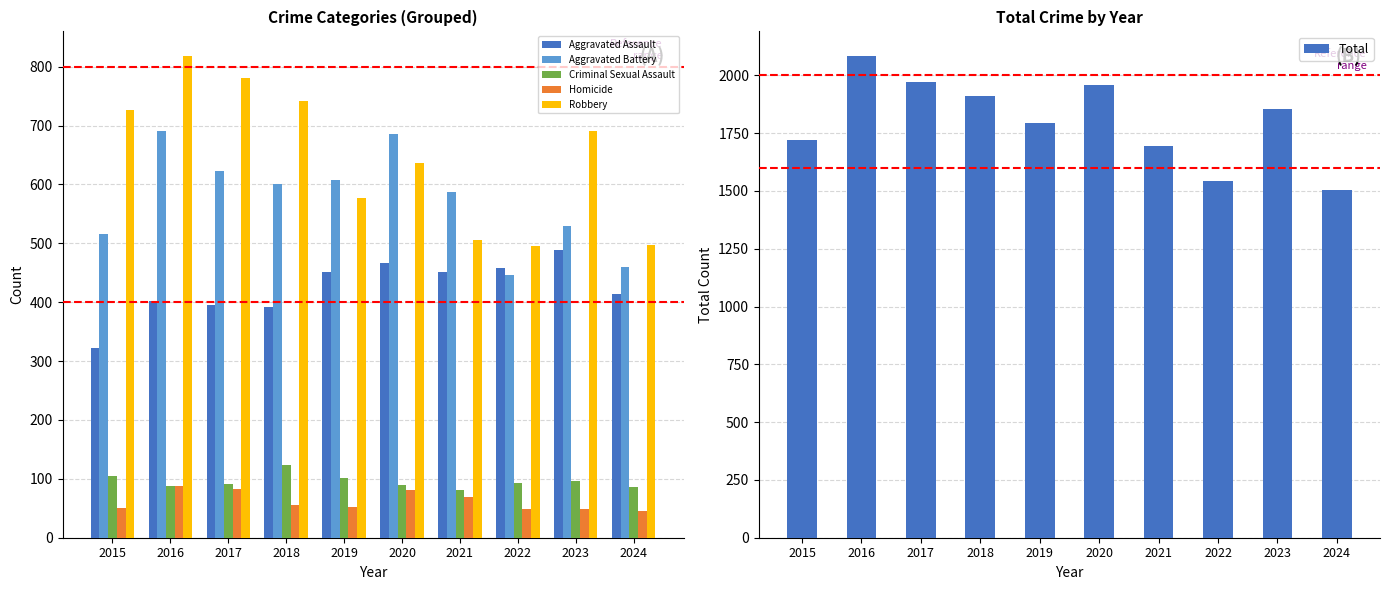

List the labels in order of Total value, largest first.

2016, 2017, 2020, 2018, 2023, 2019, 2015, 2021, 2022, 2024